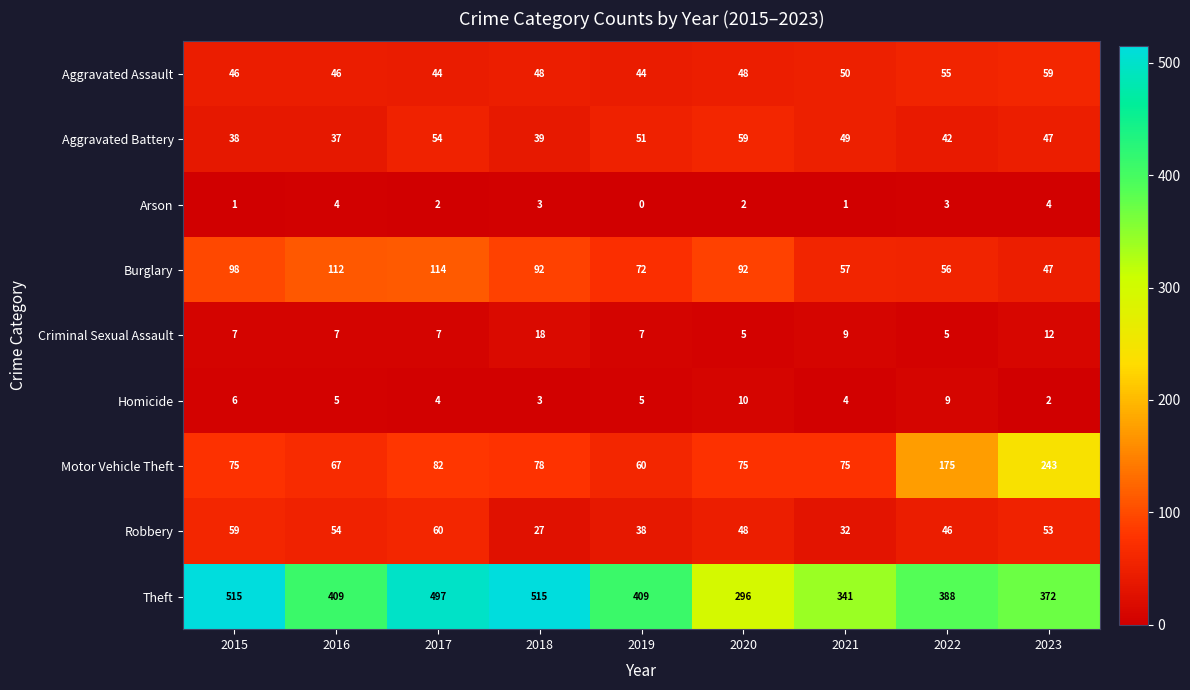

Read the Theft value at 2015.

515